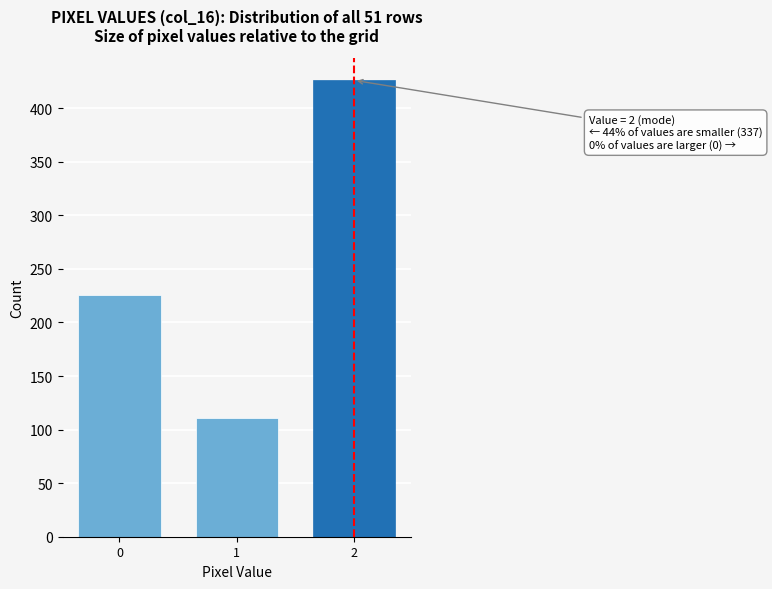

Reading right to left, what are all the values shown in this chart?

2=426	1=111	0=226